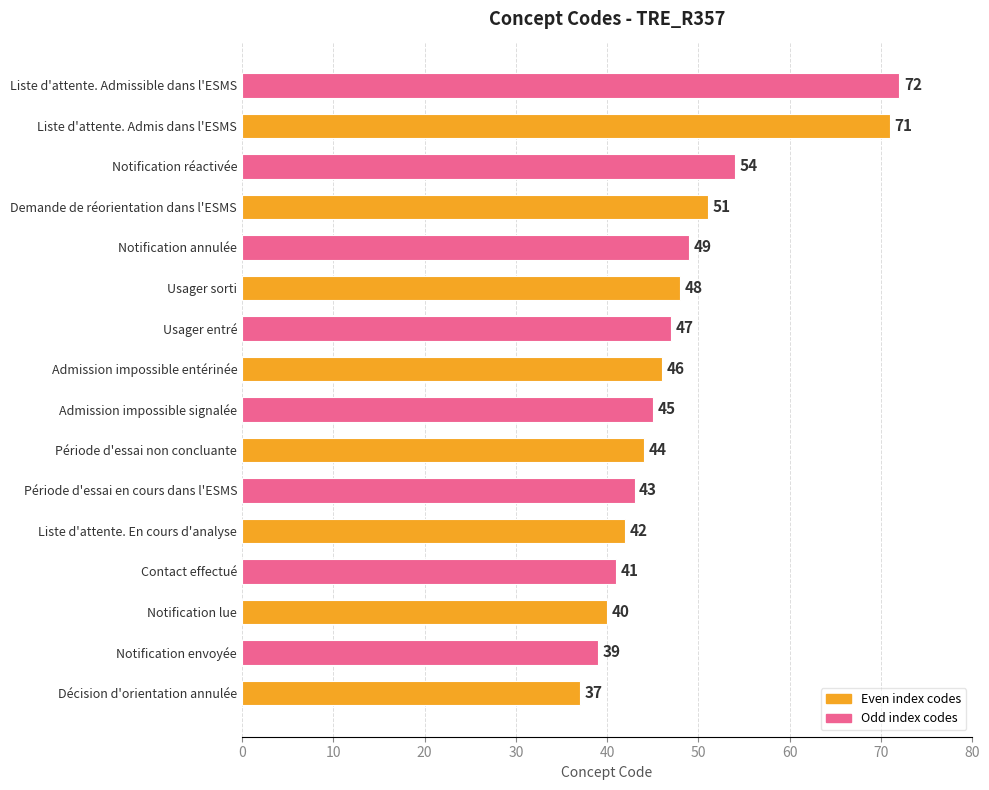

What is the sum of all values?

769